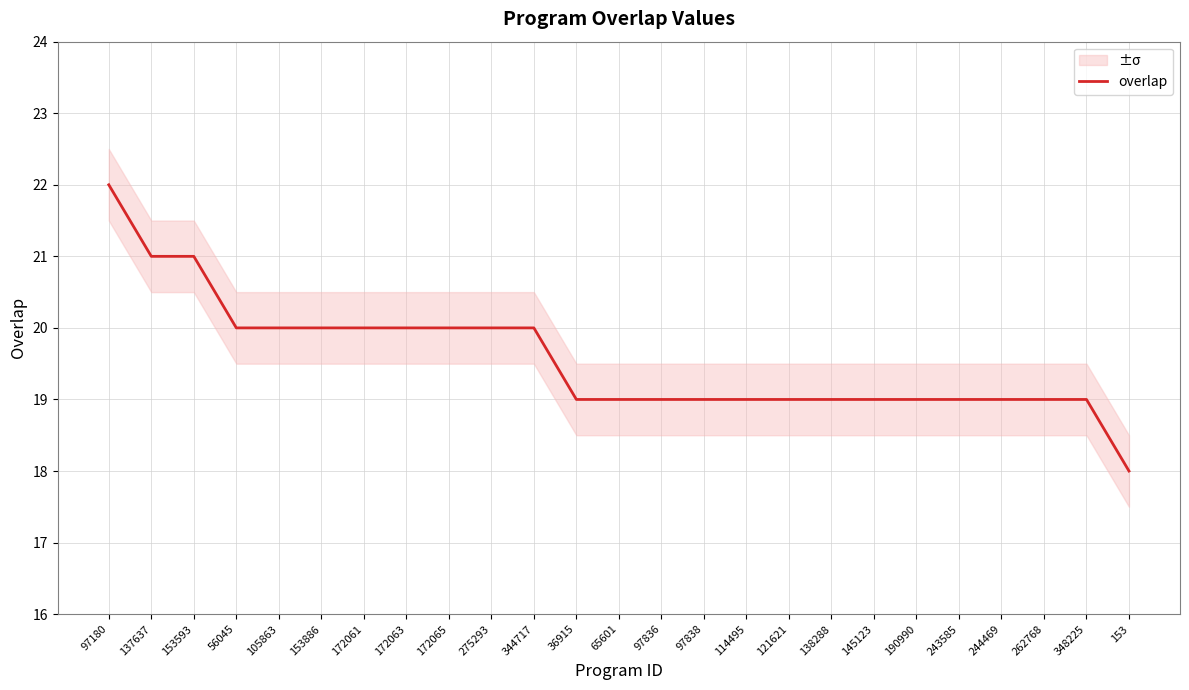

Reading left to right, extract all data points from this chart.

22	21	21	20	20	20	20	20	20	20	20	19	19	19	19	19	19	19	19	19	19	19	19	19	18